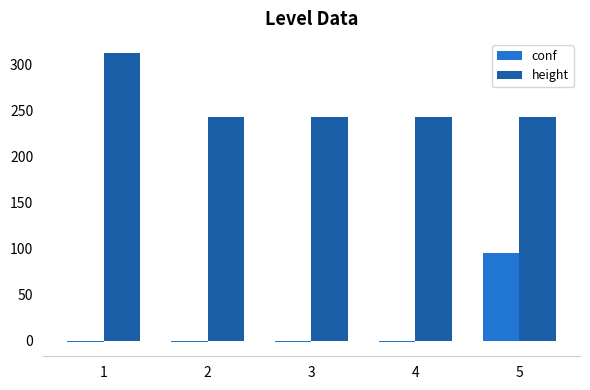

The value of height at 2 is 243. True or false?

True